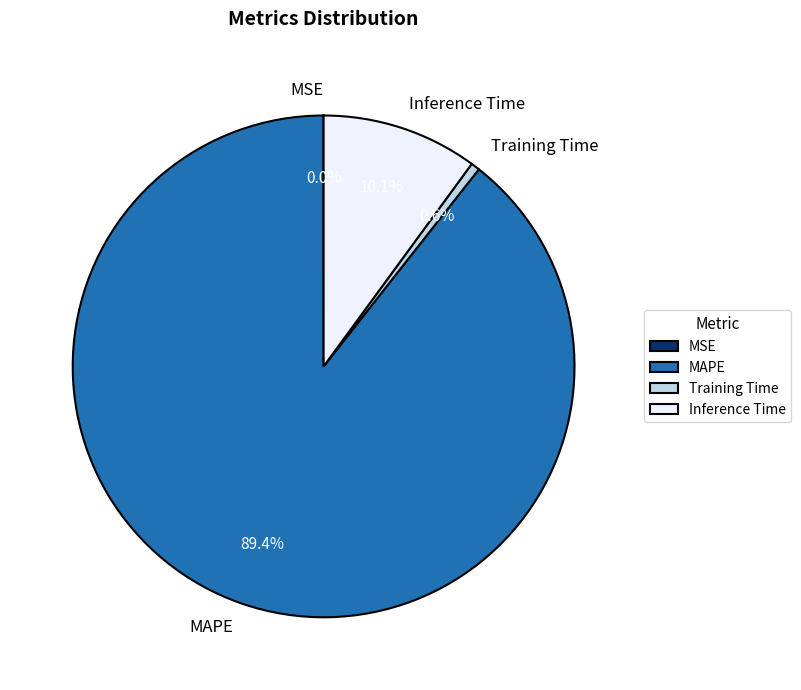

Which slice represents more than half of the pie?

MAPE